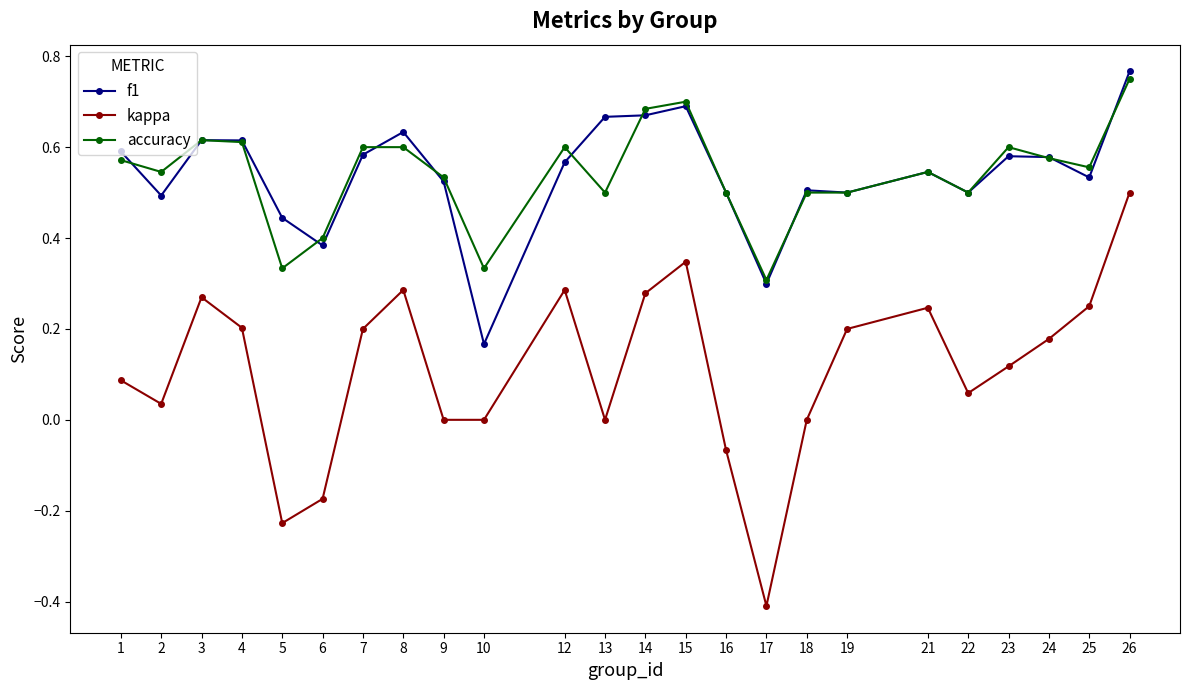

Rank the series by their maximum value, from lowest to highest.

kappa, accuracy, f1